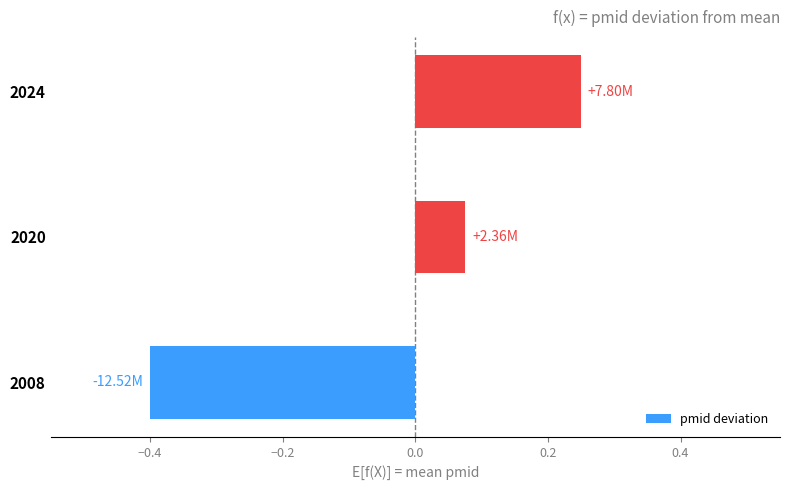

Between 2008 and 2024, which is larger?

2024